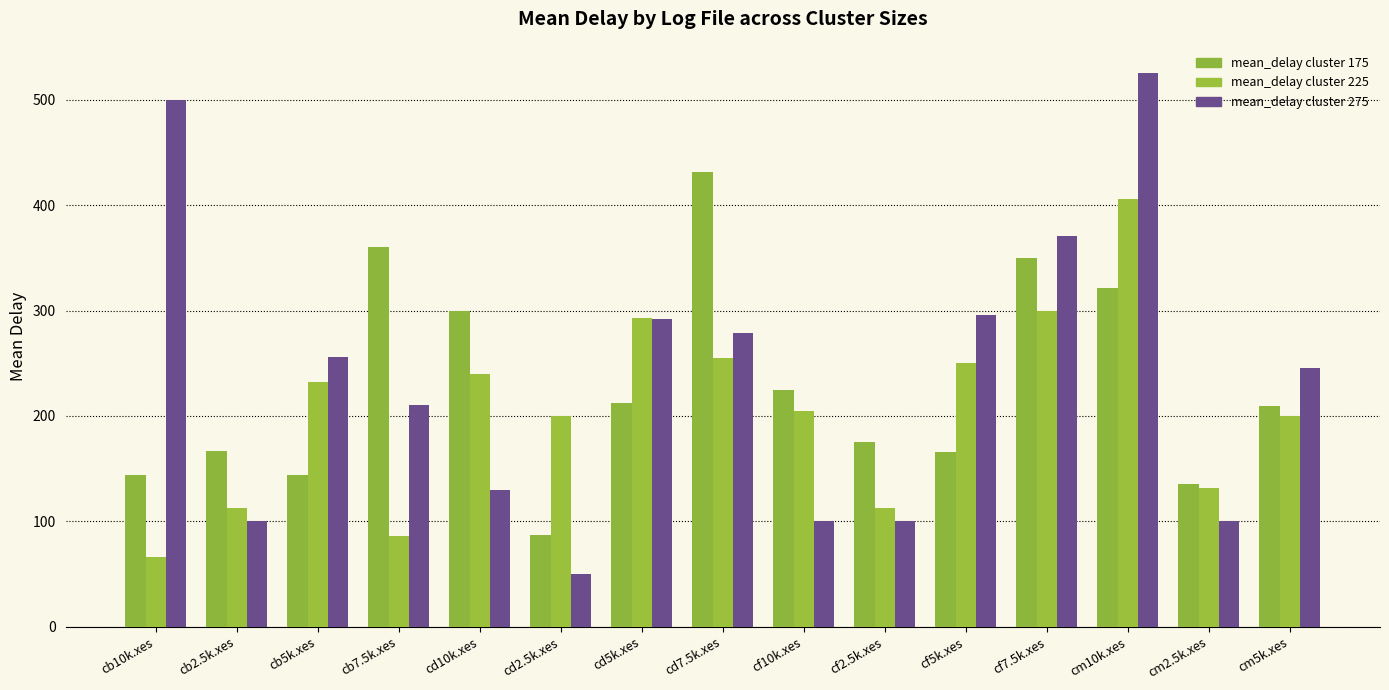

Which label corresponds to the largest value in the chart?

cm10k.xes